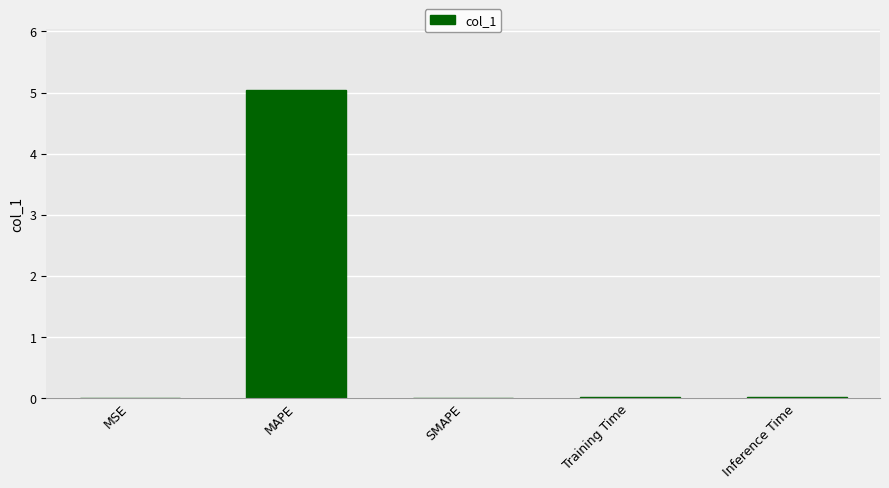

Count the number of data series in this chart.

1